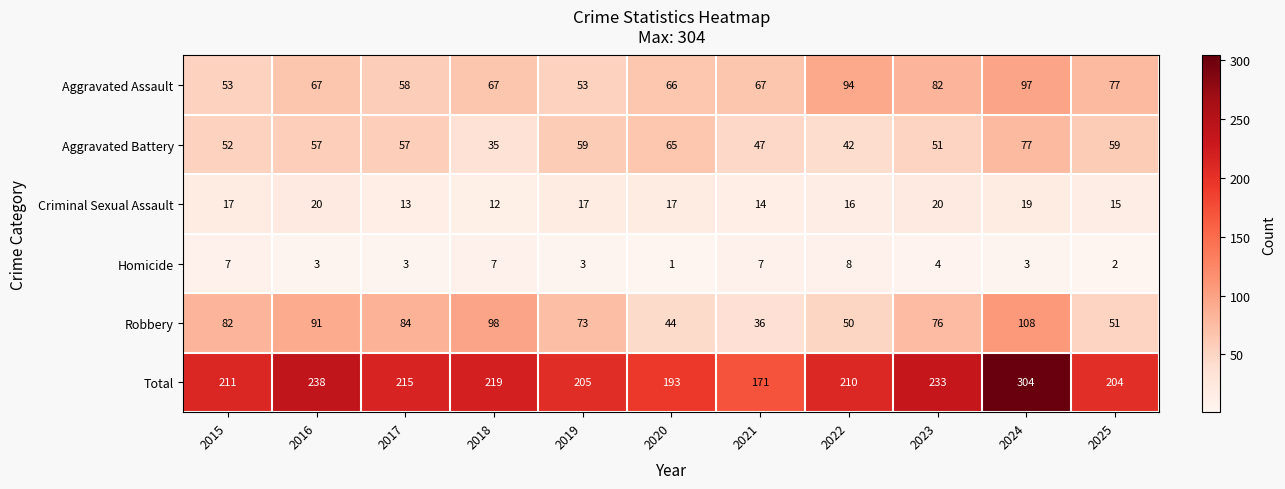

What is the highest value of the Aggravated Battery series?

77